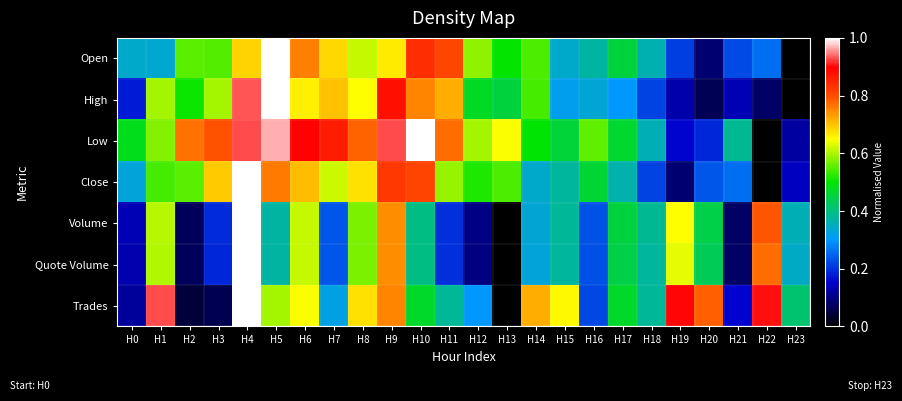

Between H7 and H9, which series saw the biggest shift?

Quote Volume